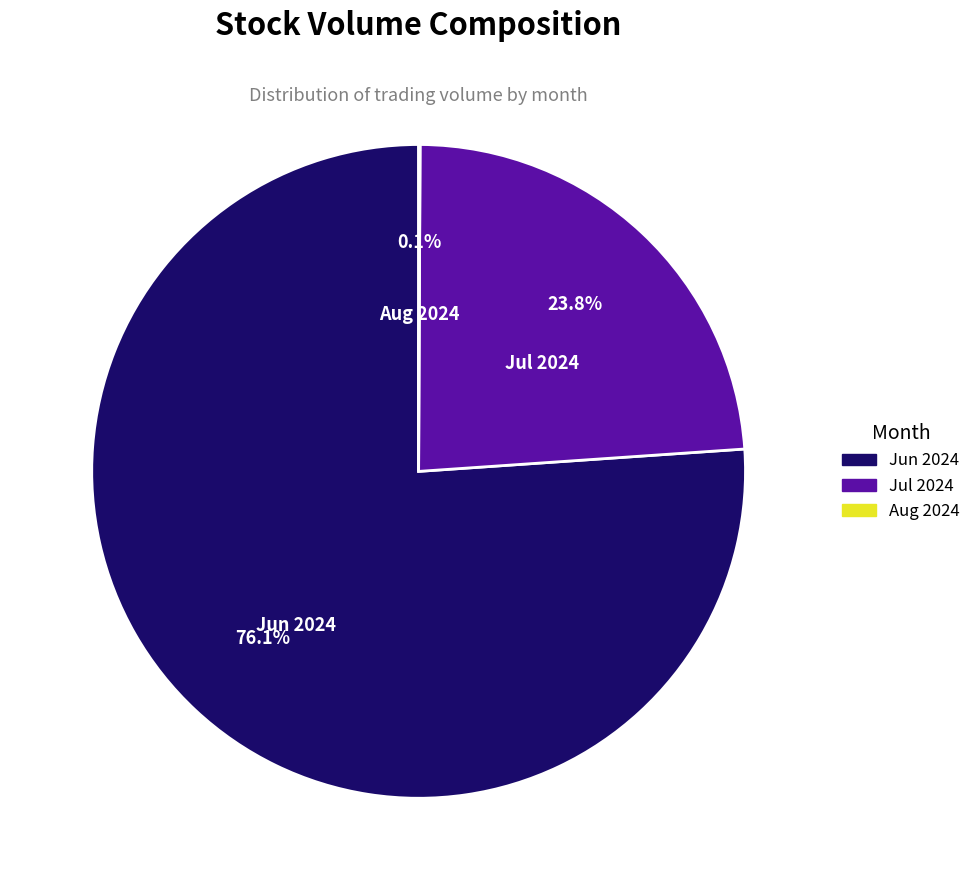

What is the largest slice in the pie chart?

Jun 2024